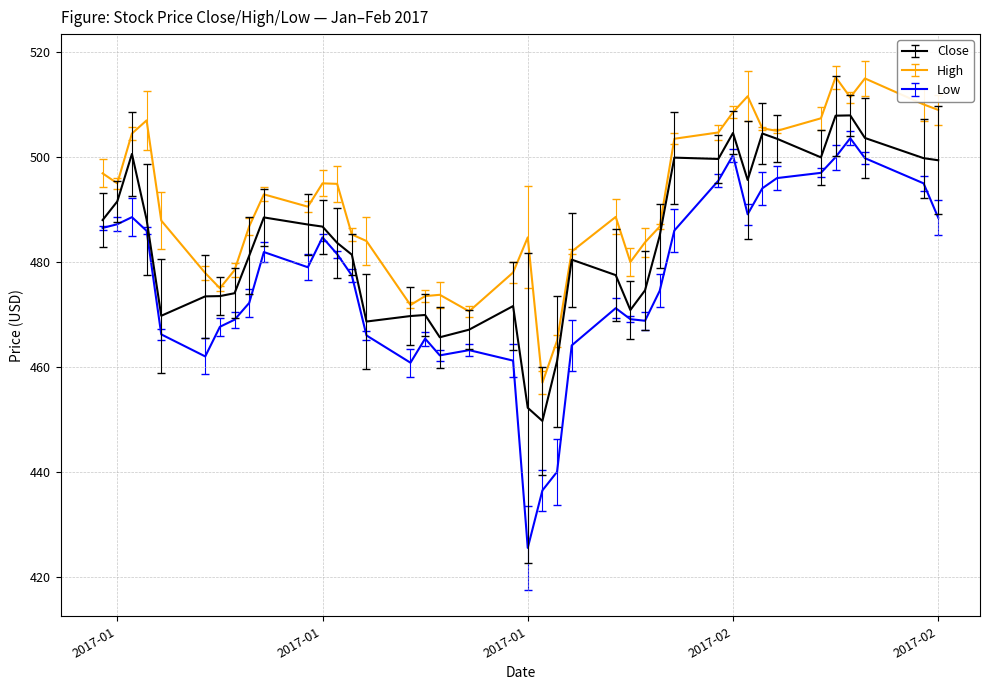

True or false: High and Low intersect in this chart.

False